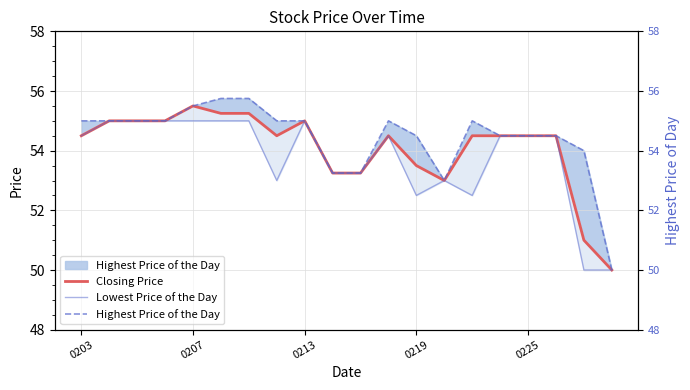

Is it true that Closing Price equals 19.9 at 0219?

False